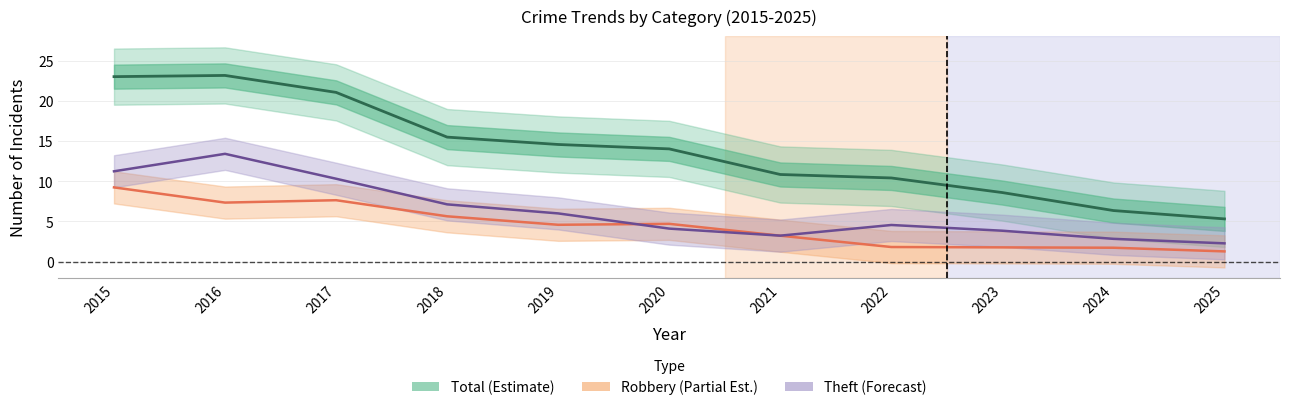

What is the value of the Robbery (Partial Est.) point at the 6th from the left?

4.7